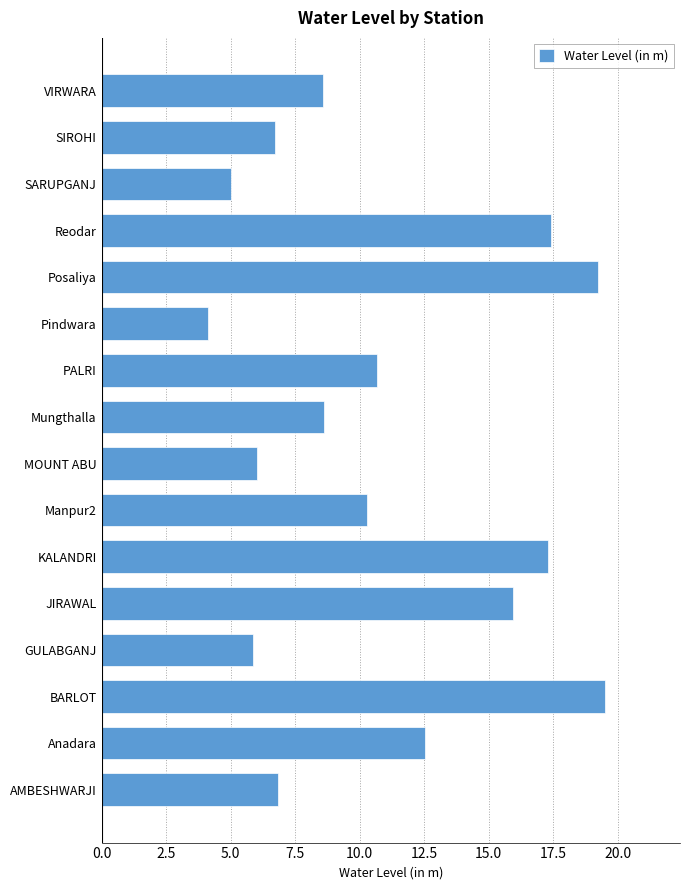

Is it true that the value at SIROHI is 6.7?

True